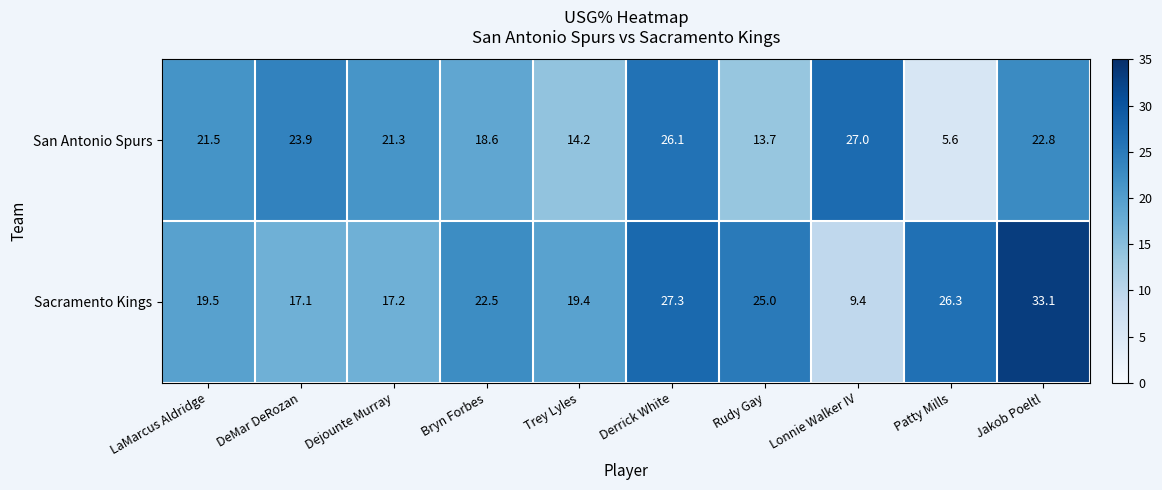

What is the average value of the San Antonio Spurs series?

19.5